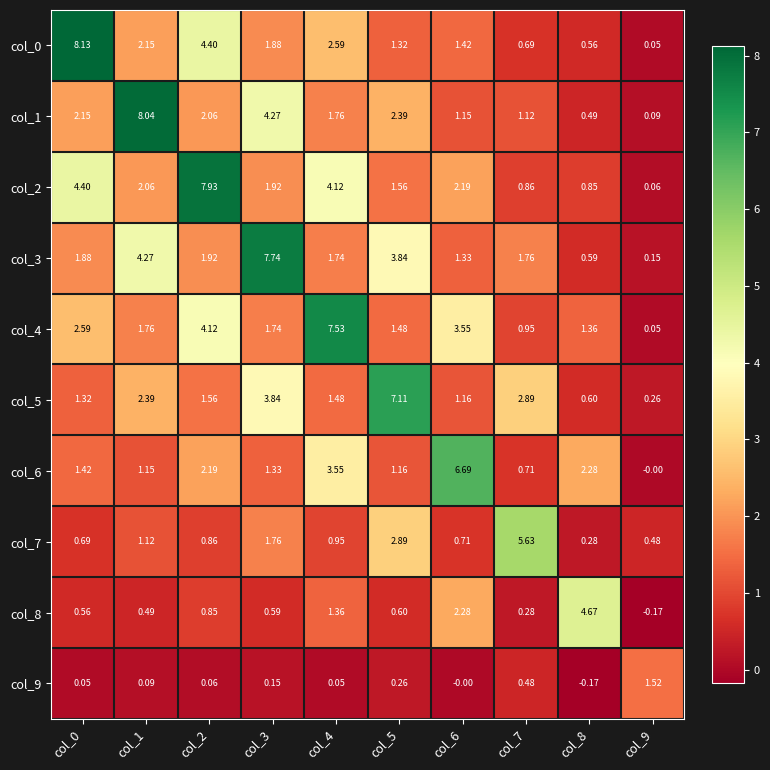

Reading left to right, list all the values displayed in this chart.

col_0: col_0=8.1	col_1=2.1	col_2=4.4	col_3=1.9	col_4=2.6	col_5=1.3	col_6=1.4	col_7=0.7	col_8=0.6	col_9=0.1
col_1: col_0=2.1	col_1=8.0	col_2=2.1	col_3=4.3	col_4=1.8	col_5=2.4	col_6=1.1	col_7=1.1	col_8=0.5	col_9=0.1
col_2: col_0=4.4	col_1=2.1	col_2=7.9	col_3=1.9	col_4=4.1	col_5=1.6	col_6=2.2	col_7=0.9	col_8=0.8	col_9=0.1
col_3: col_0=1.9	col_1=4.3	col_2=1.9	col_3=7.7	col_4=1.7	col_5=3.8	col_6=1.3	col_7=1.8	col_8=0.6	col_9=0.1
col_4: col_0=2.6	col_1=1.8	col_2=4.1	col_3=1.7	col_4=7.5	col_5=1.5	col_6=3.5	col_7=0.9	col_8=1.4	col_9=0.1
col_5: col_0=1.3	col_1=2.4	col_2=1.6	col_3=3.8	col_4=1.5	col_5=7.1	col_6=1.2	col_7=2.9	col_8=0.6	col_9=0.3
col_6: col_0=1.4	col_1=1.1	col_2=2.2	col_3=1.3	col_4=3.5	col_5=1.2	col_6=6.7	col_7=0.7	col_8=2.3	col_9=-0.0
col_7: col_0=0.7	col_1=1.1	col_2=0.9	col_3=1.8	col_4=0.9	col_5=2.9	col_6=0.7	col_7=5.6	col_8=0.3	col_9=0.5
col_8: col_0=0.6	col_1=0.5	col_2=0.8	col_3=0.6	col_4=1.4	col_5=0.6	col_6=2.3	col_7=0.3	col_8=4.7	col_9=-0.2
col_9: col_0=0.1	col_1=0.1	col_2=0.1	col_3=0.1	col_4=0.1	col_5=0.3	col_6=-0.0	col_7=0.5	col_8=-0.2	col_9=1.5